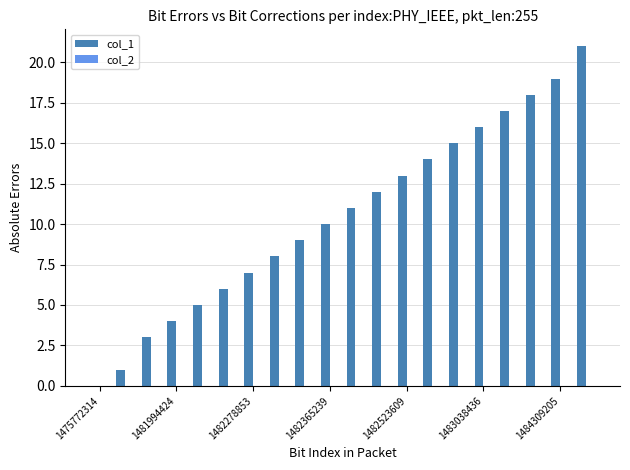

What is the sum of all values?

209